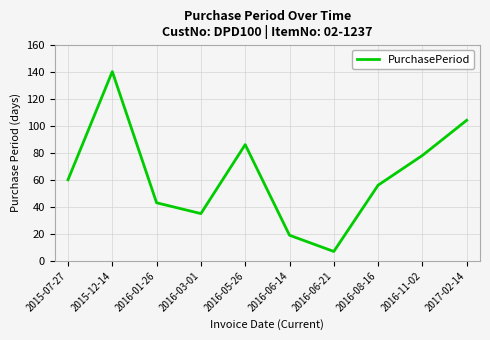

Reading left to right, extract all data points from this chart.

2015-07-27=60	2015-12-14=140	2016-01-26=43	2016-03-01=35	2016-05-26=86	2016-06-14=19	2016-06-21=7	2016-08-16=56	2016-11-02=78	2017-02-14=104